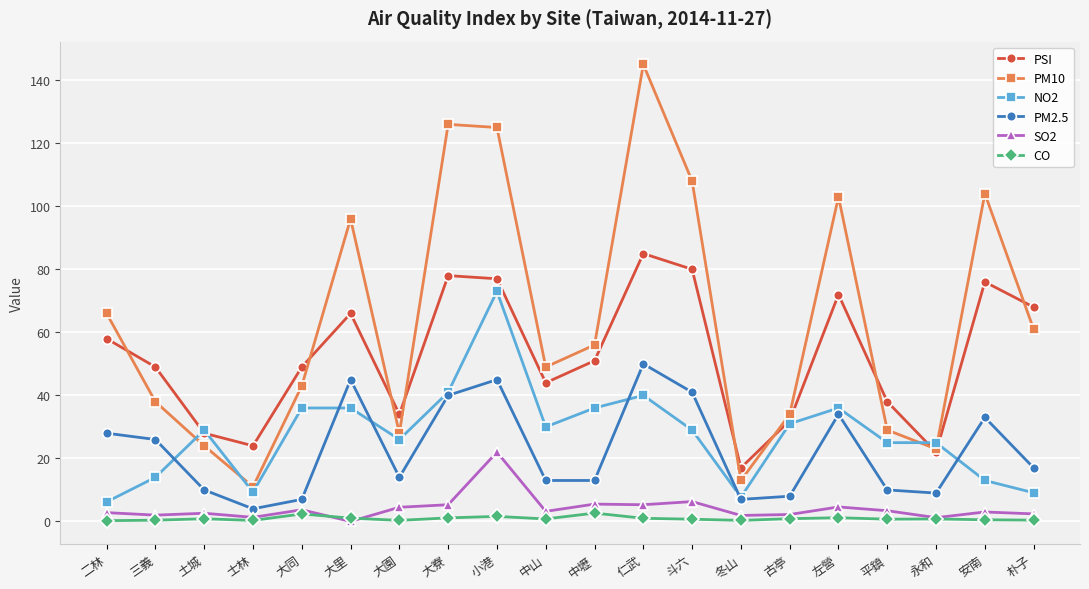

True or false: NO2 has more than 1 points higher than both neighbors.

True